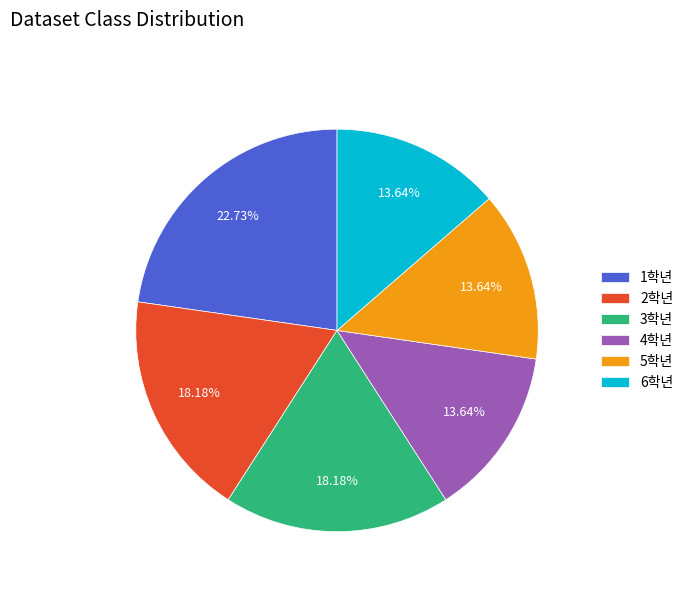

What percentage is the 3학년 slice, to the nearest percent?

18%